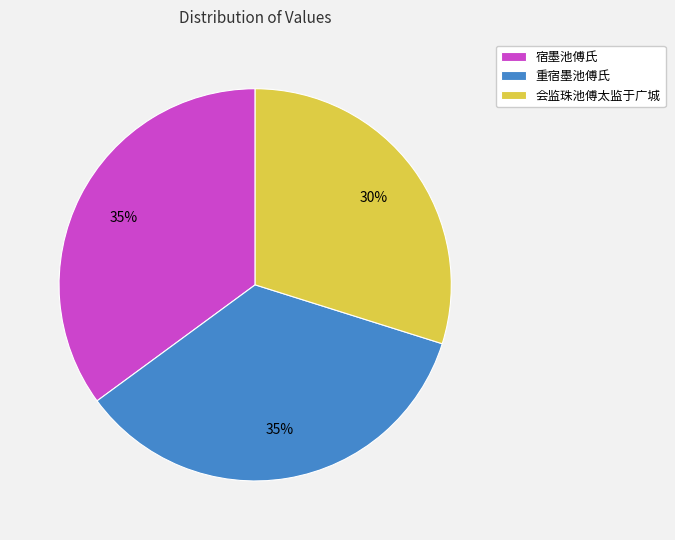

Do 重宿墨池傅氏 and 会监珠池傅太监于广城 together represent more than half of the pie?

Yes